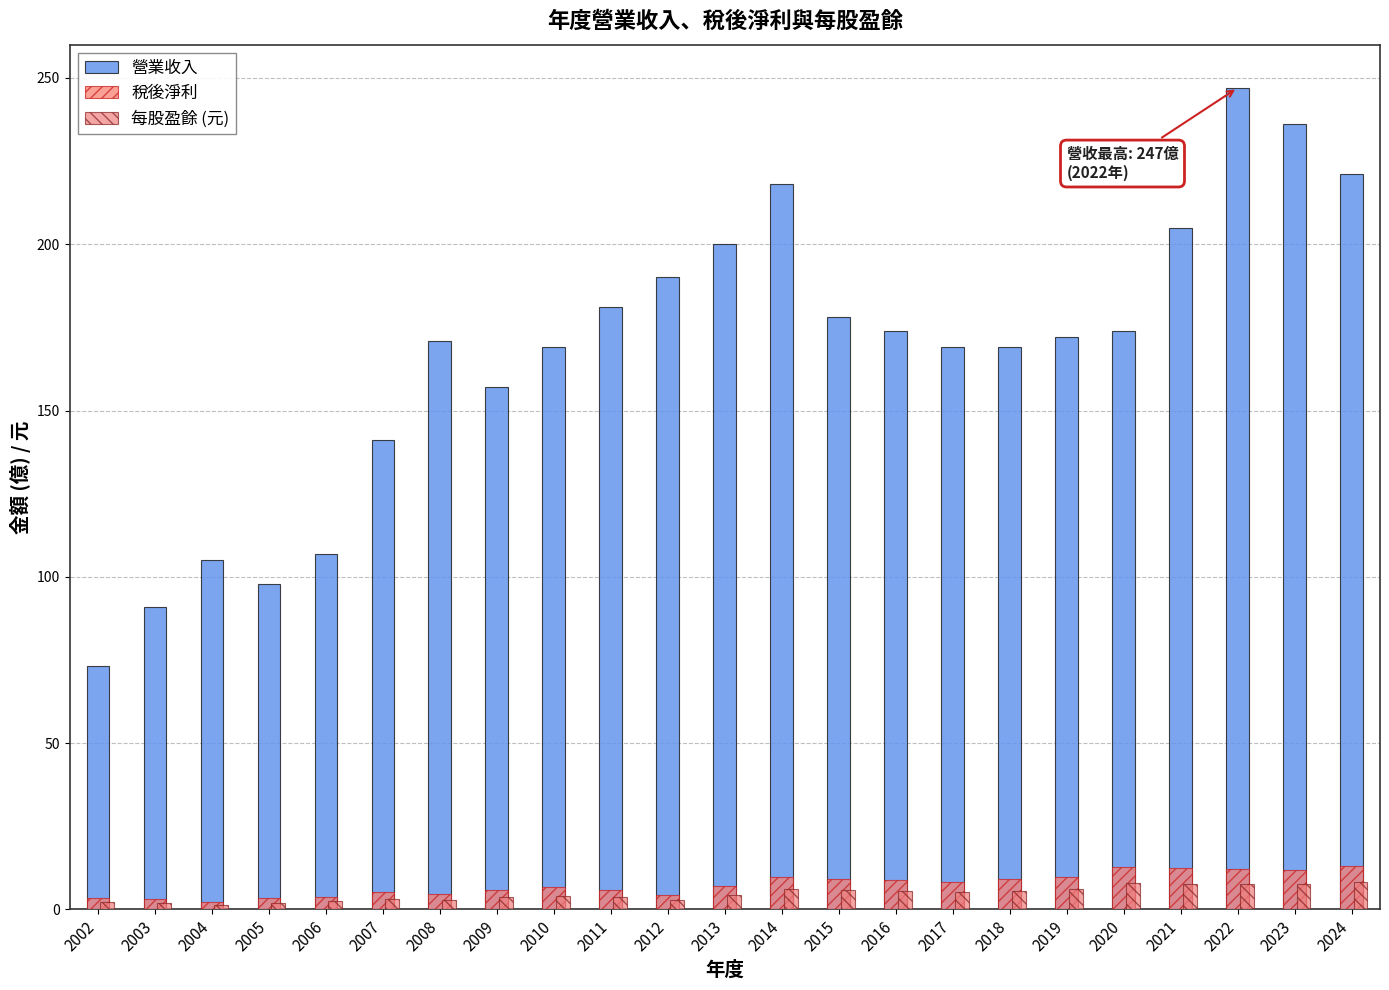

Between 2006 and 2017, which series saw the biggest shift?

營業收入